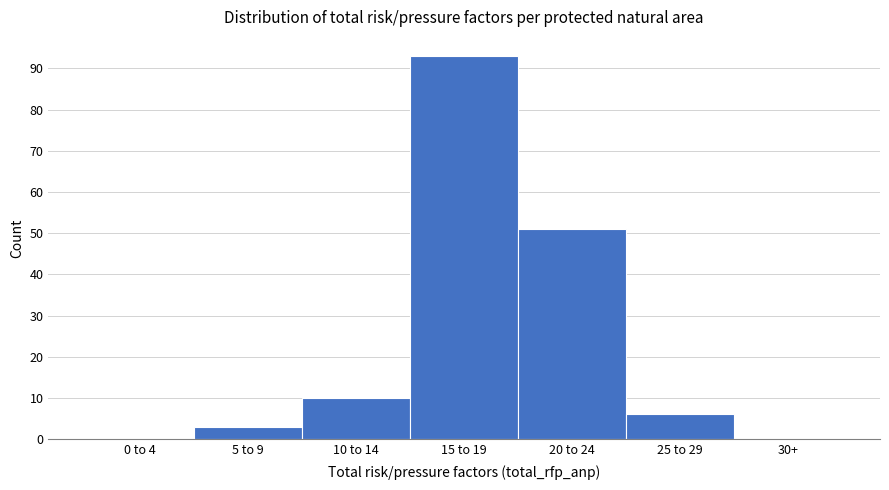

Which has a higher value, 5 to 9 or 0 to 4?

5 to 9